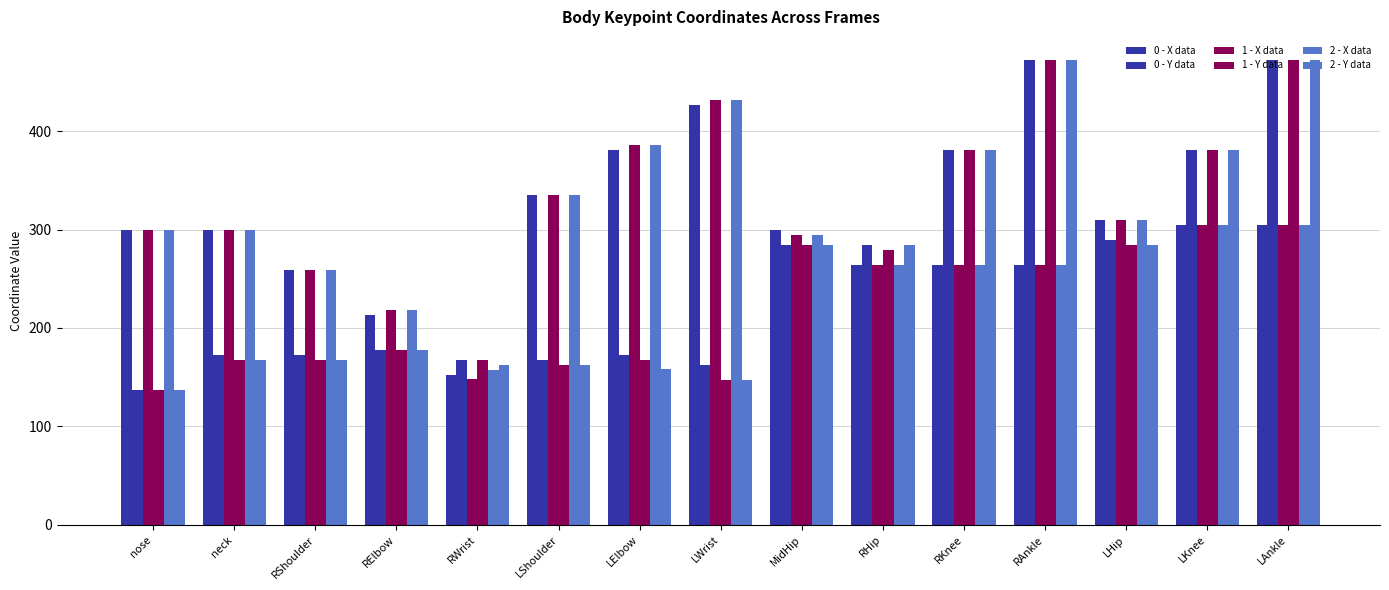

How many bars are there in total?

90